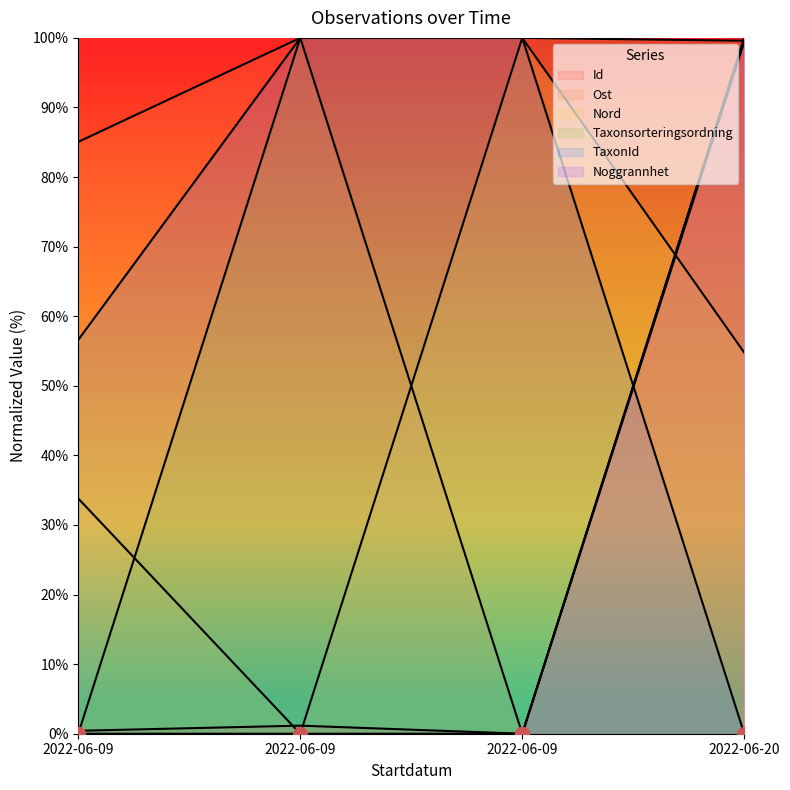

Rank the series at 2022-06-09 from highest to lowest value.

Ost, TaxonId, Nord, Id, Taxonsorteringsordning, Noggrannhet